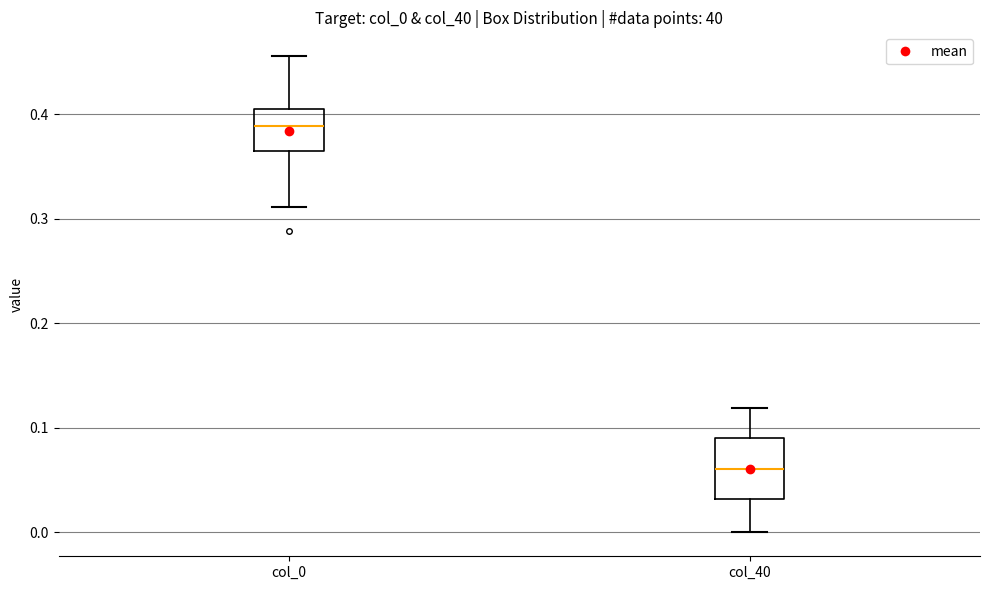

Reading left to right, read every box against the y-axis: the position of its median line, the range the box covers, and the ends of its whiskers. The values are not printed on the chart, so give them approximately, as read against the axis.

col_0: median 0.39, box 0.37 to 0.40, whiskers 0.31 to 0.46
col_40: median 0.06, box 0.03 to 0.09, whiskers 0.00 to 0.12